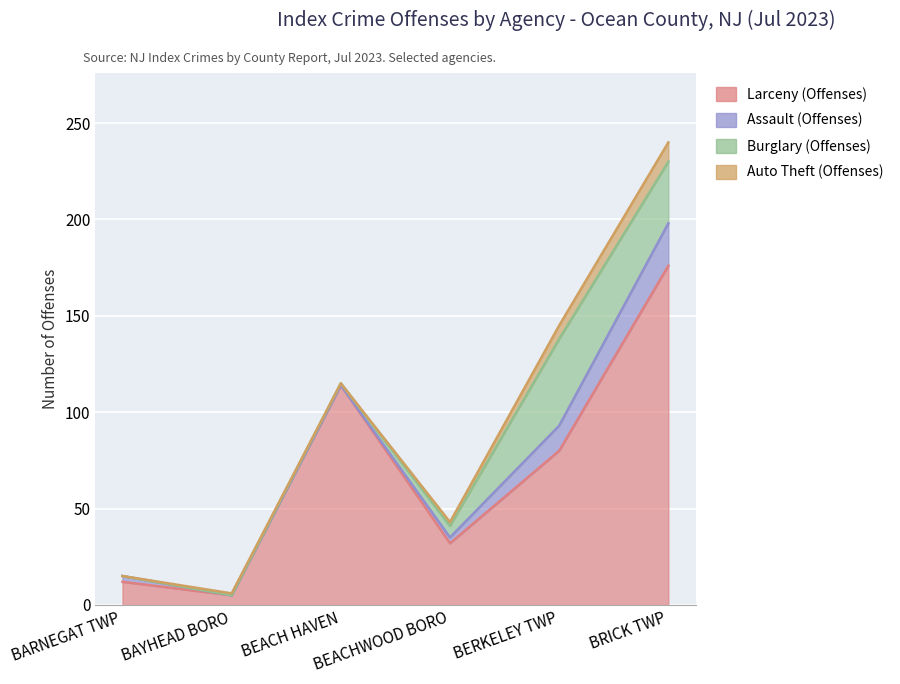

At which category is the sum across all series the highest?

BRICK TWP